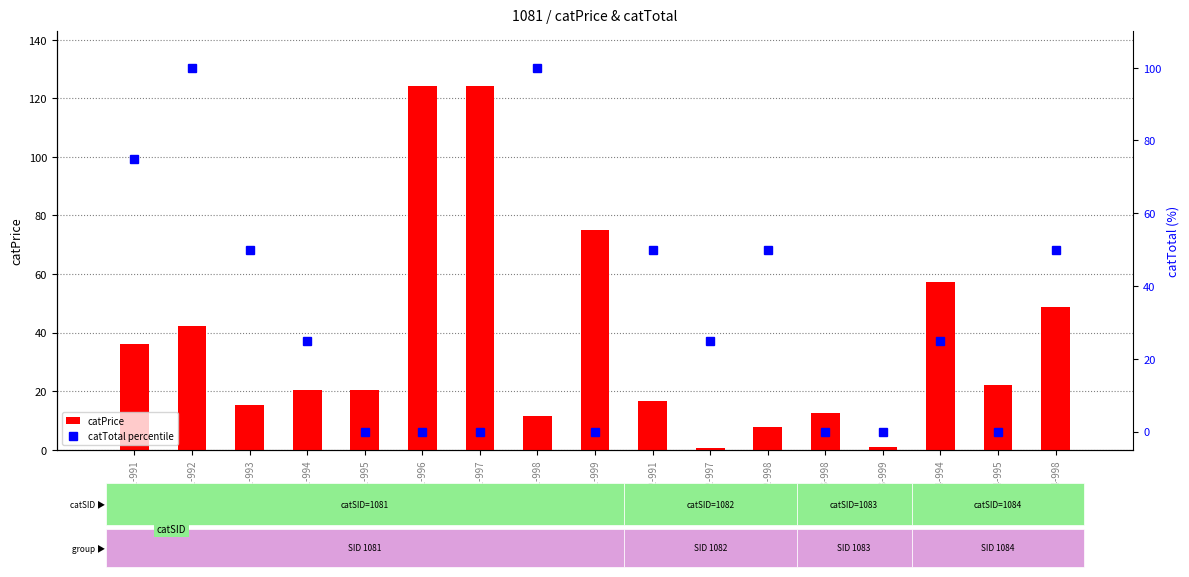

What is the sum of all catPrice values?

636.7